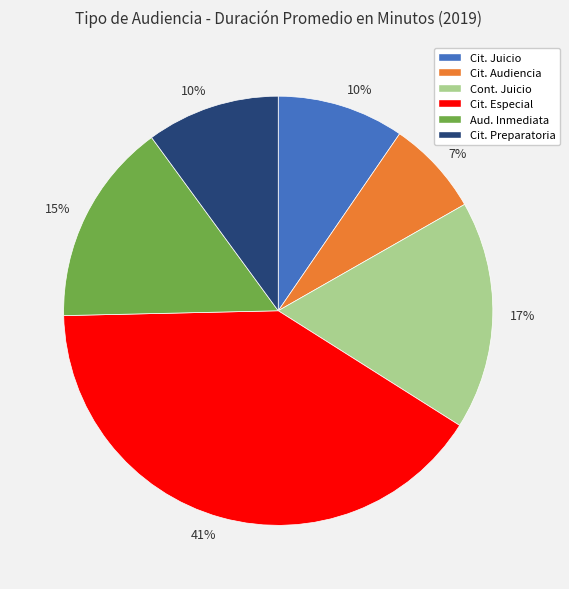

To the nearest percent, what is the average slice percentage?

17%